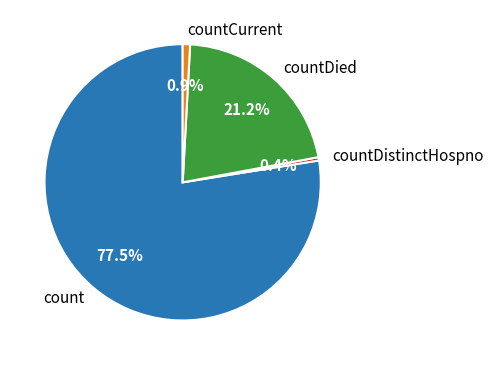

Which category has the biggest portion of the pie?

count